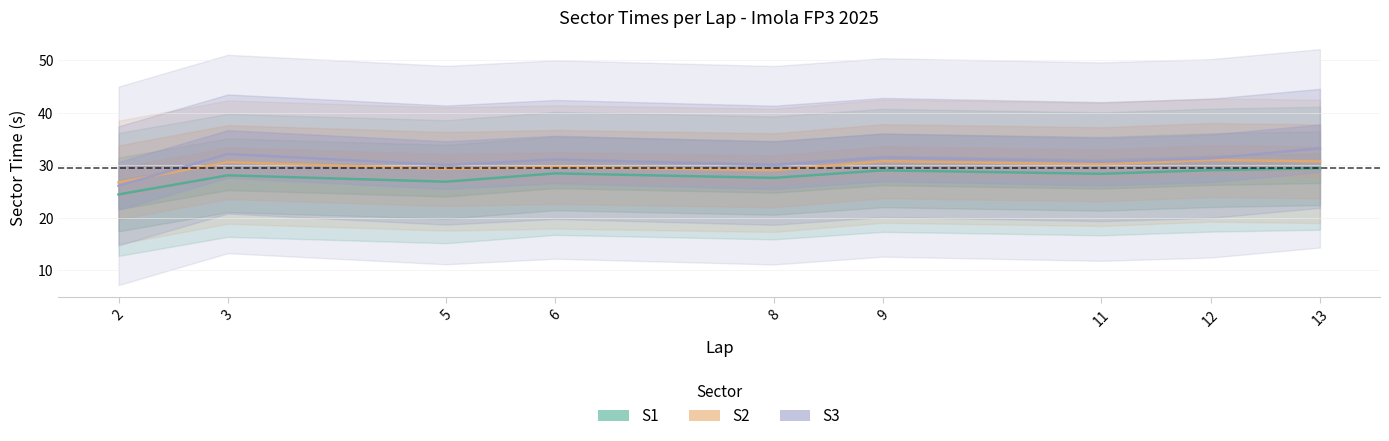

Which series changed the most between 8 and 13?

S3